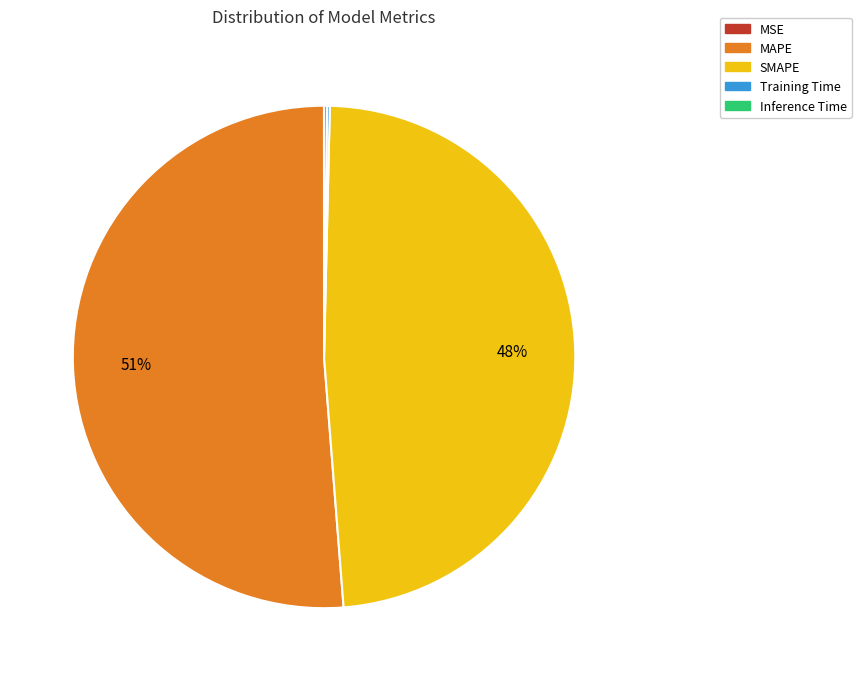

True or false: SMAPE accounts for 48% of the total.

True